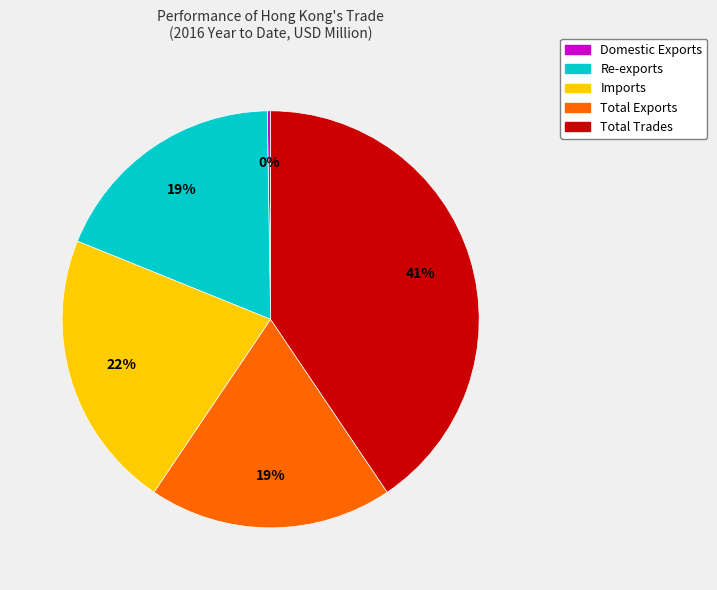

Does Imports represent more than half of the total?

No